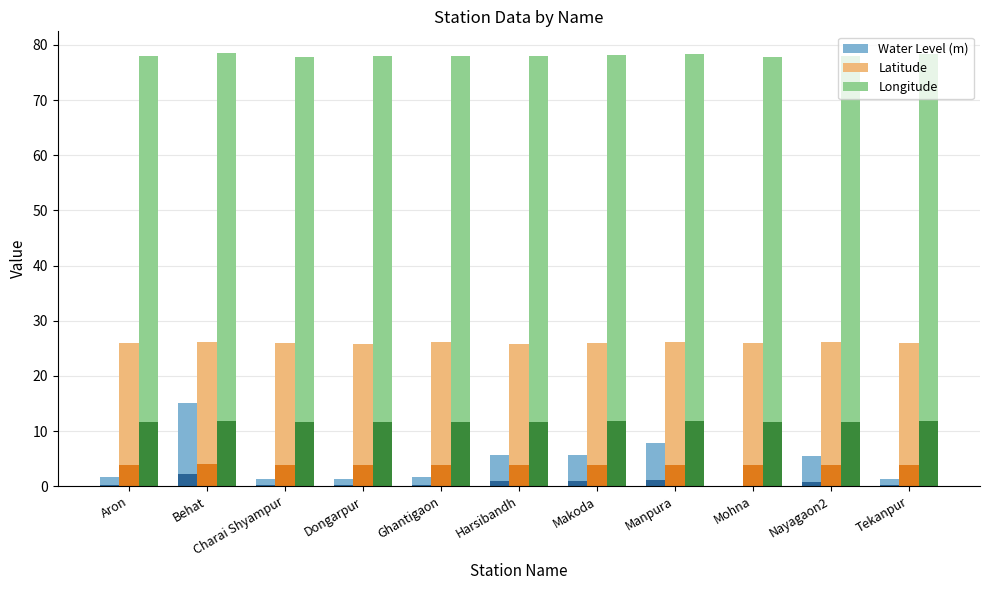

What is the value of the Water Level (m) bar at the 6th from the left?

5.7